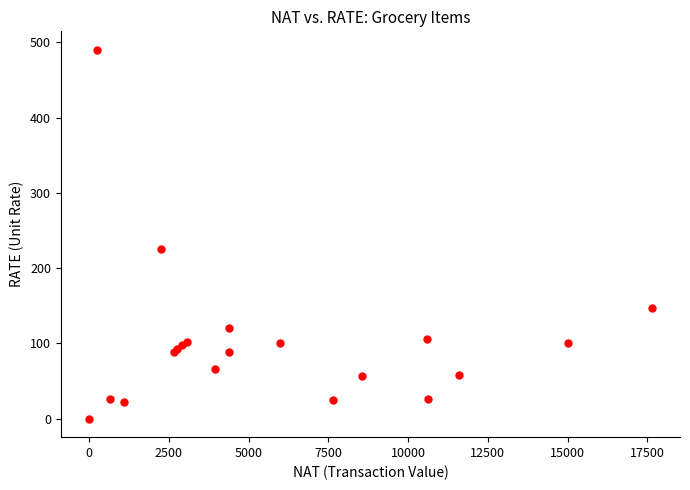

What Y value in the scatter plot is closest to 245?

225.0